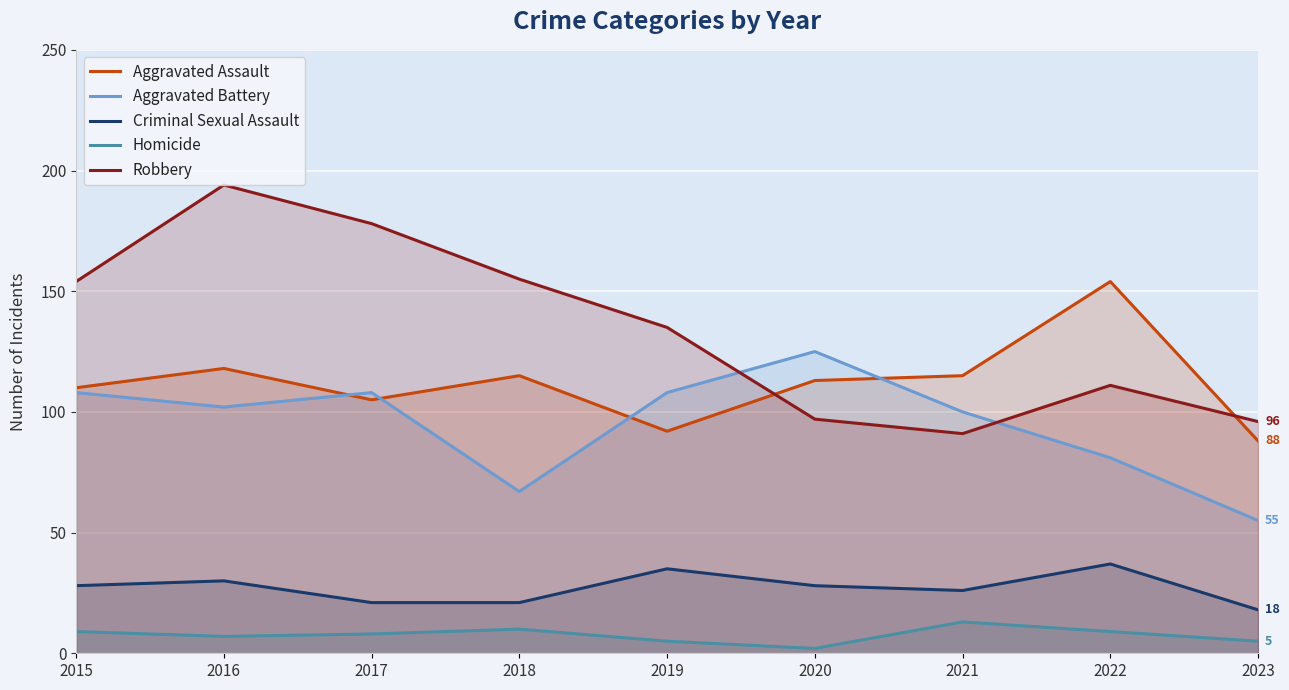

In Aggravated Assault, how many points are higher than both neighbors (excluding endpoints)?

3